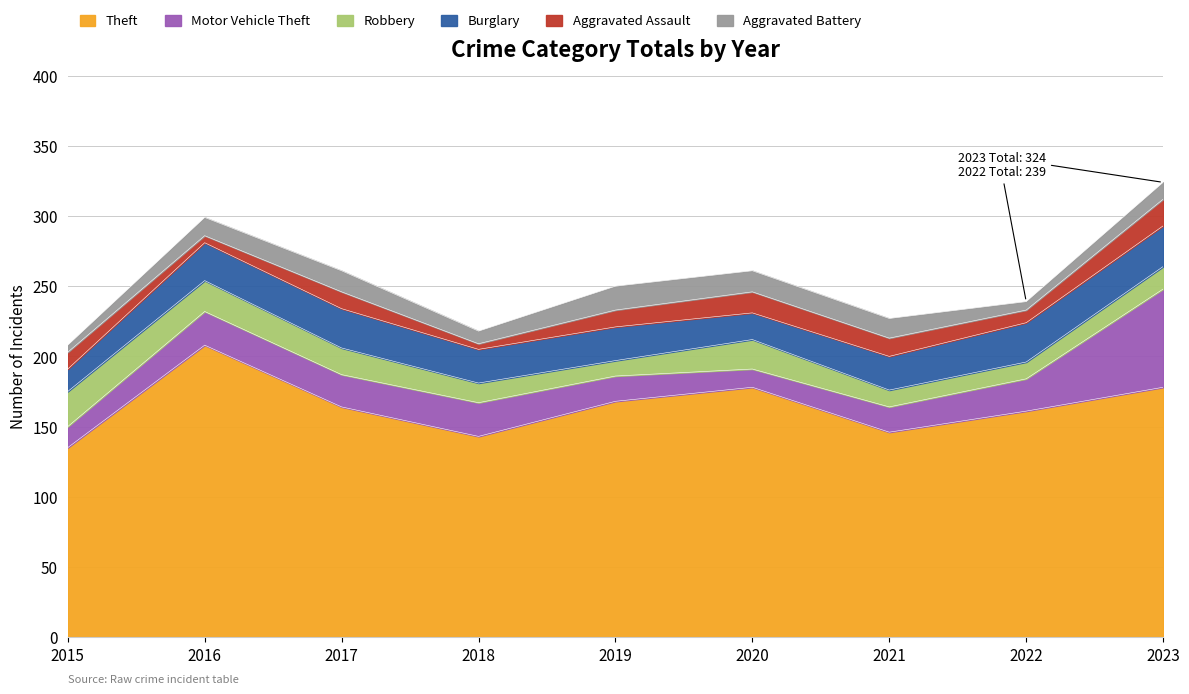

List the labels in order of Robbery value, largest first.

2015, 2016, 2020, 2017, 2023, 2018, 2021, 2022, 2019